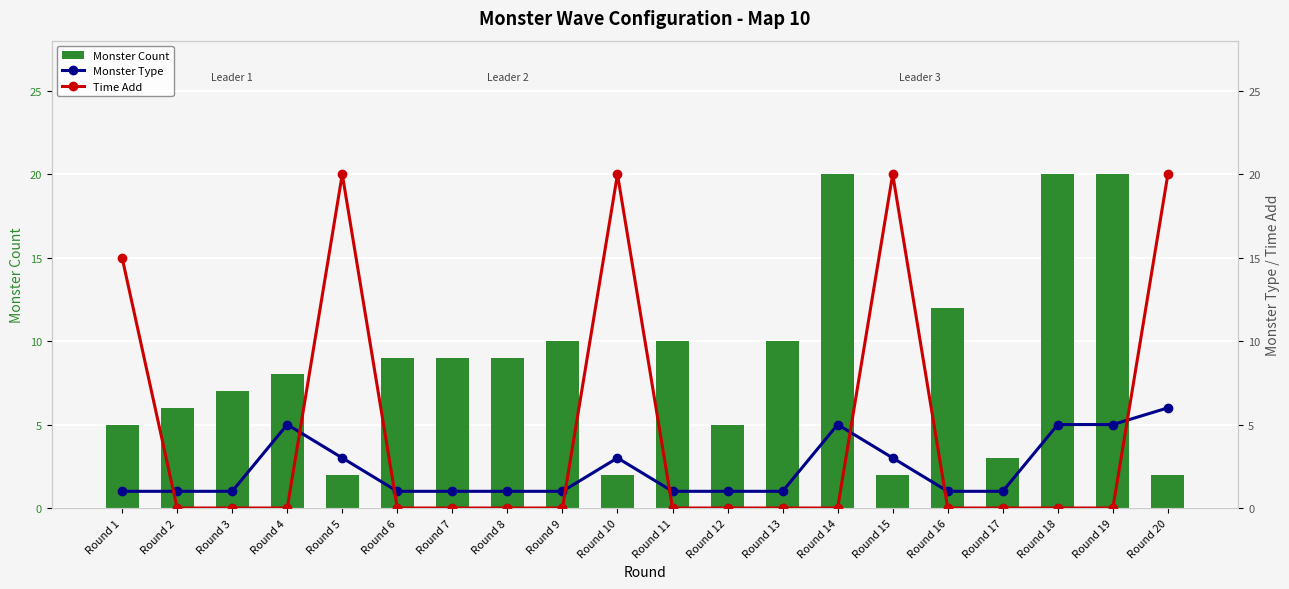

Which has a higher value, Round 12 or Round 9?

Round 9